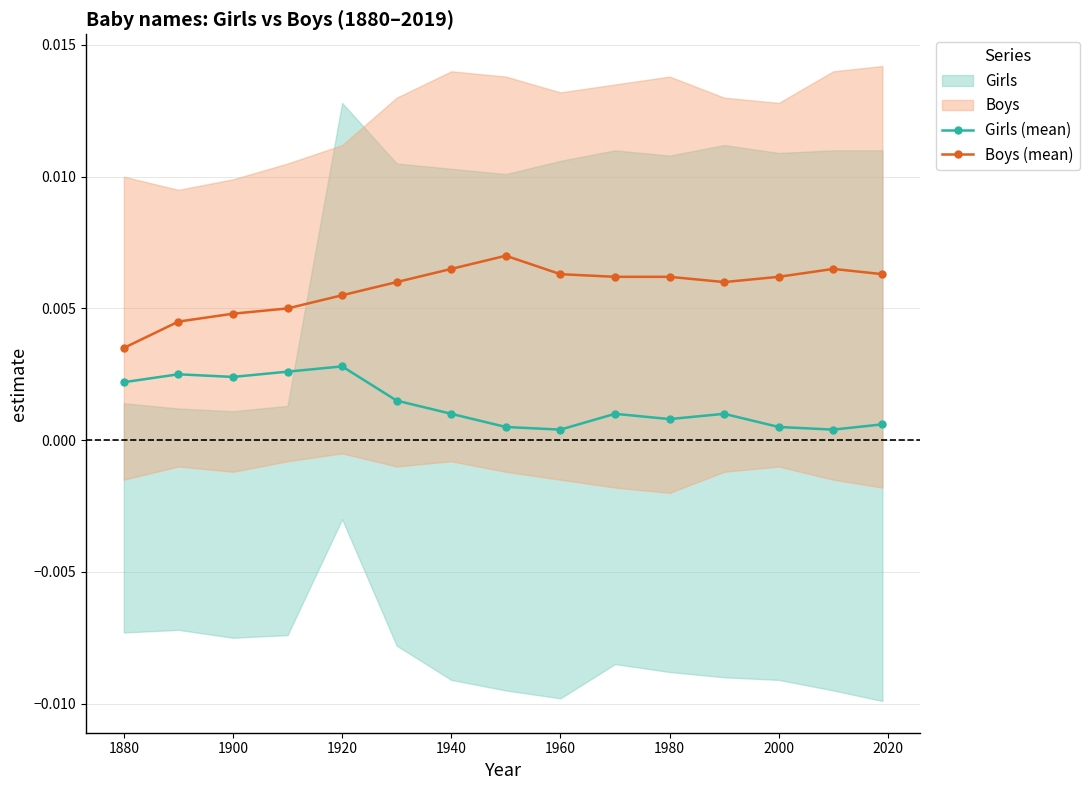

True or false: Girls (mean) has more than 0 interior local peaks.

True